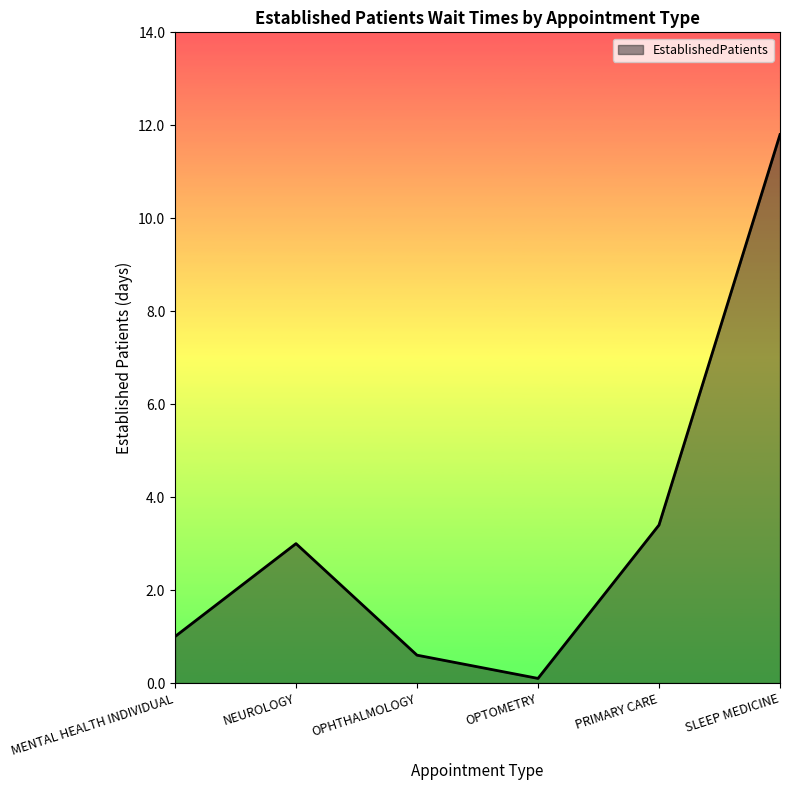

The value at PRIMARY CARE is 1.6. True or false?

False